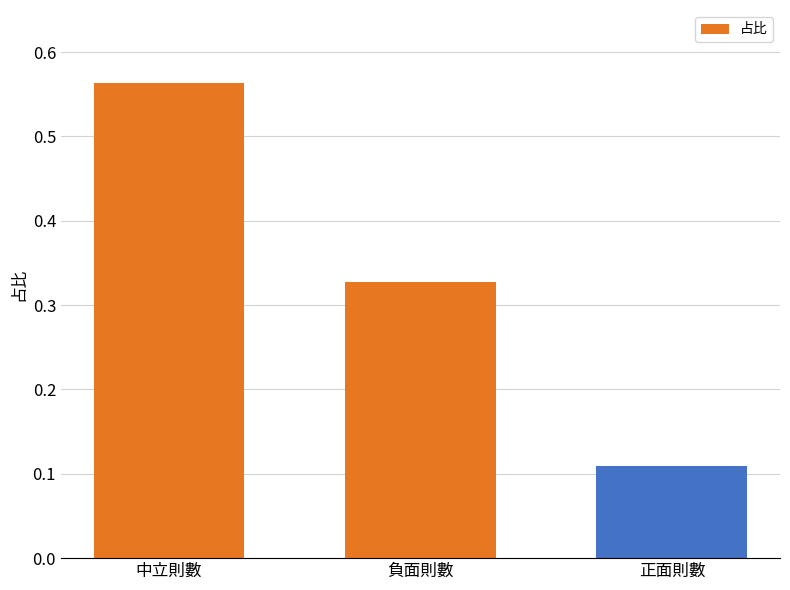

What is the sum of all values?

1.0